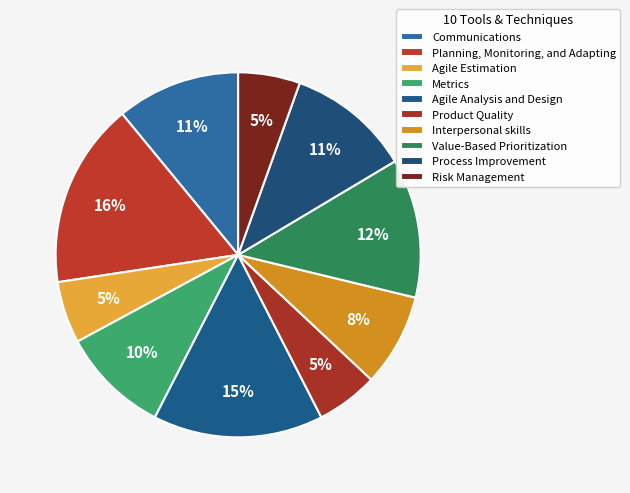

Is there a majority slice in this chart?

No